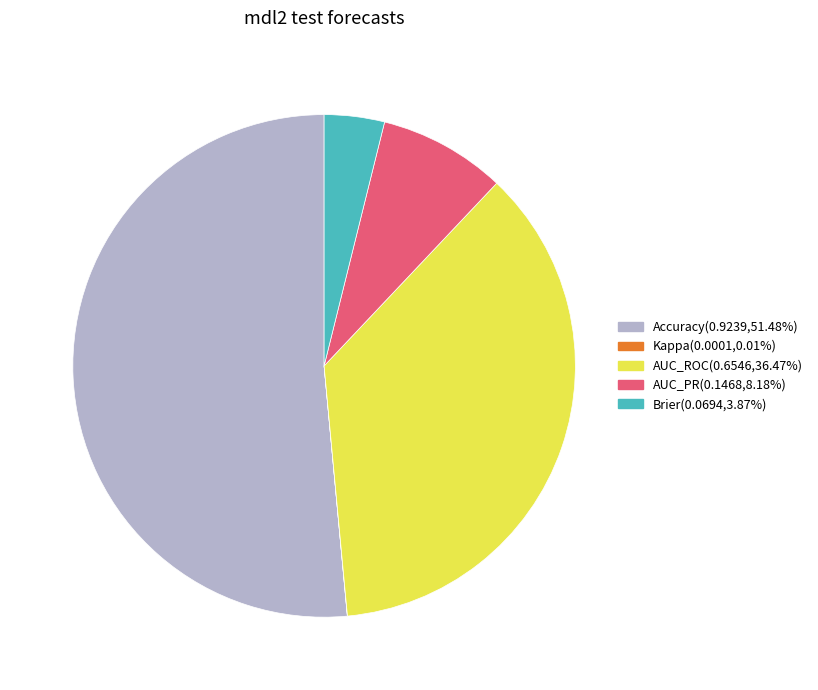

Combined, do AUC_PR and Brier account for over 50%?

No